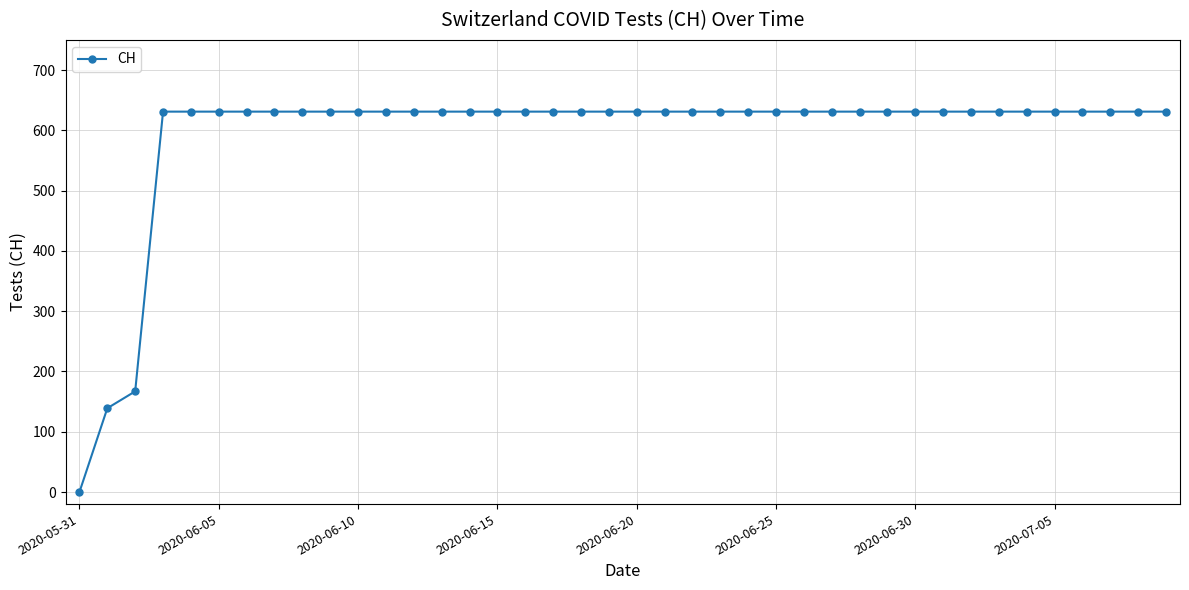

What is the maximum value shown in the chart?

631